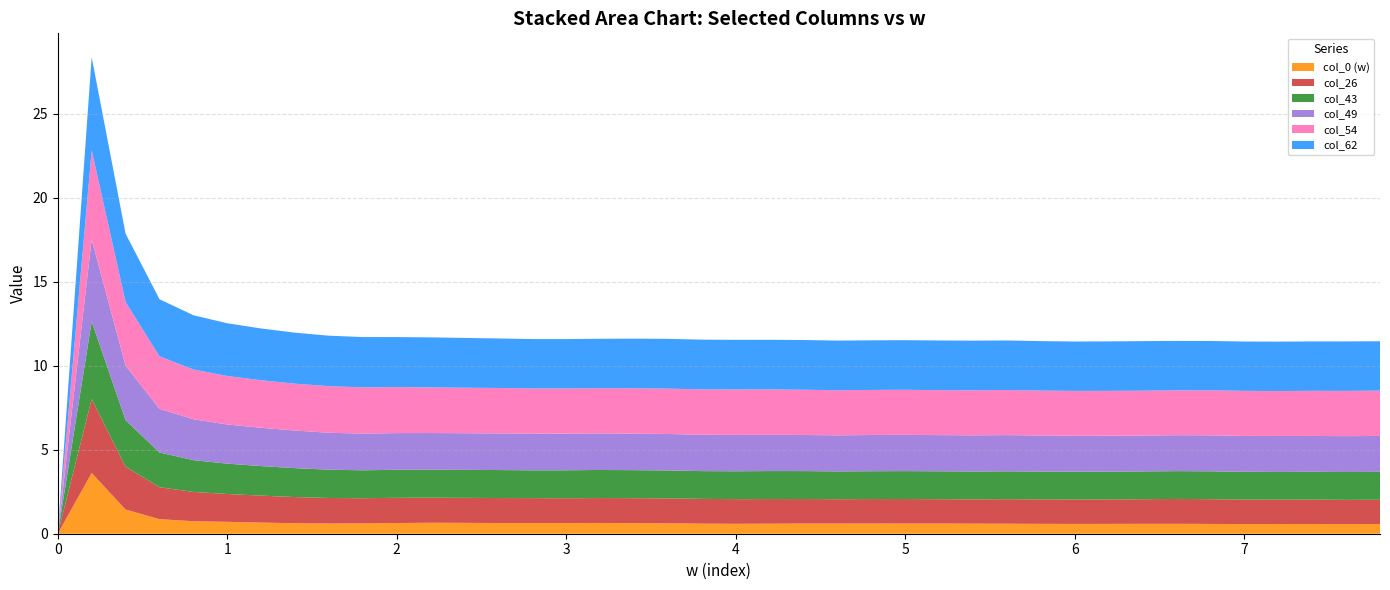

Reading left to right, extract all data points from this chart.

col_0 (w): 0.0	3.6	1.4	0.9	0.7	0.7	0.7	0.6	0.6	0.6	0.6	0.7	0.6	0.6	0.6	0.6	0.6	0.6	0.6	0.6	0.6	0.6	0.6	0.6	0.6	0.6	0.6	0.6	0.6	0.6	0.6	0.6	0.6	0.6	0.6	0.6	0.6	0.6	0.6	0.6
col_26: 0.0	4.4	2.6	1.9	1.7	1.7	1.6	1.6	1.5	1.5	1.5	1.5	1.5	1.5	1.5	1.5	1.5	1.5	1.5	1.5	1.5	1.5	1.5	1.5	1.5	1.5	1.5	1.4	1.5	1.5	1.5	1.5	1.5	1.5	1.5	1.5	1.5	1.5	1.4	1.4
col_43: 0.0	4.6	2.8	2.1	1.9	1.8	1.8	1.7	1.7	1.7	1.7	1.7	1.7	1.7	1.7	1.7	1.7	1.7	1.7	1.7	1.7	1.7	1.7	1.7	1.7	1.7	1.7	1.7	1.7	1.7	1.7	1.7	1.7	1.7	1.7	1.7	1.6	1.7	1.7	1.7
col_49: 0.0	4.9	3.2	2.6	2.4	2.3	2.3	2.2	2.2	2.2	2.2	2.2	2.2	2.2	2.2	2.2	2.2	2.2	2.2	2.2	2.2	2.2	2.1	2.1	2.2	2.2	2.2	2.2	2.2	2.1	2.1	2.1	2.1	2.1	2.1	2.1	2.1	2.1	2.1	2.1
col_54: 0.0	5.3	3.8	3.1	3.0	2.9	2.8	2.8	2.8	2.8	2.7	2.7	2.7	2.7	2.7	2.7	2.7	2.7	2.7	2.7	2.7	2.7	2.7	2.7	2.7	2.7	2.7	2.7	2.7	2.7	2.7	2.7	2.7	2.7	2.7	2.7	2.7	2.7	2.7	2.7
col_62: 0.0	5.5	4.1	3.4	3.2	3.1	3.1	3.0	3.0	3.0	3.0	3.0	3.0	2.9	2.9	2.9	2.9	3.0	3.0	3.0	3.0	3.0	3.0	3.0	3.0	3.0	3.0	3.0	3.0	2.9	2.9	2.9	3.0	2.9	2.9	2.9	2.9	2.9	2.9	2.9